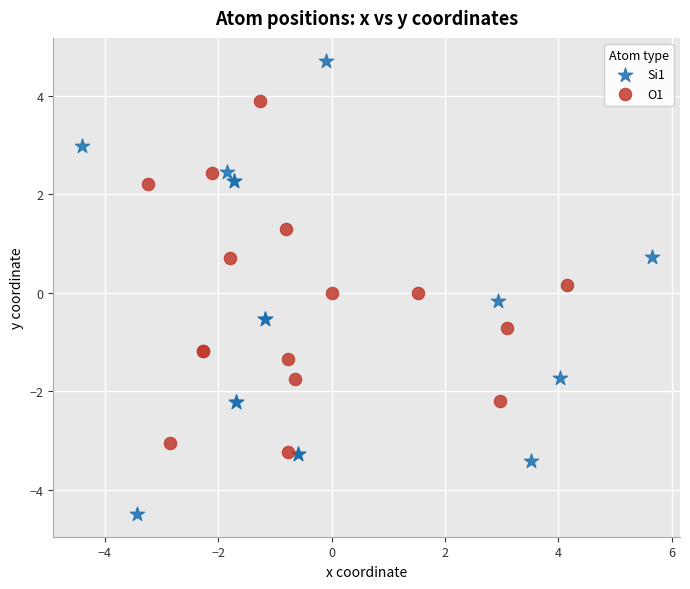

Which series reaches the minimum Y coordinate?

Si1